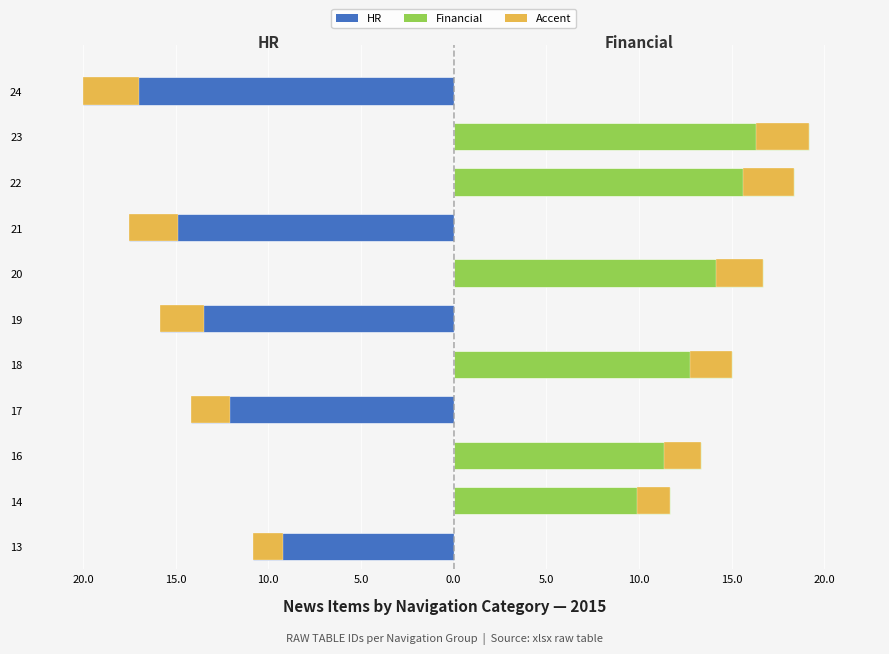

True or false: Financial has a value of 33.7 at 23.

False